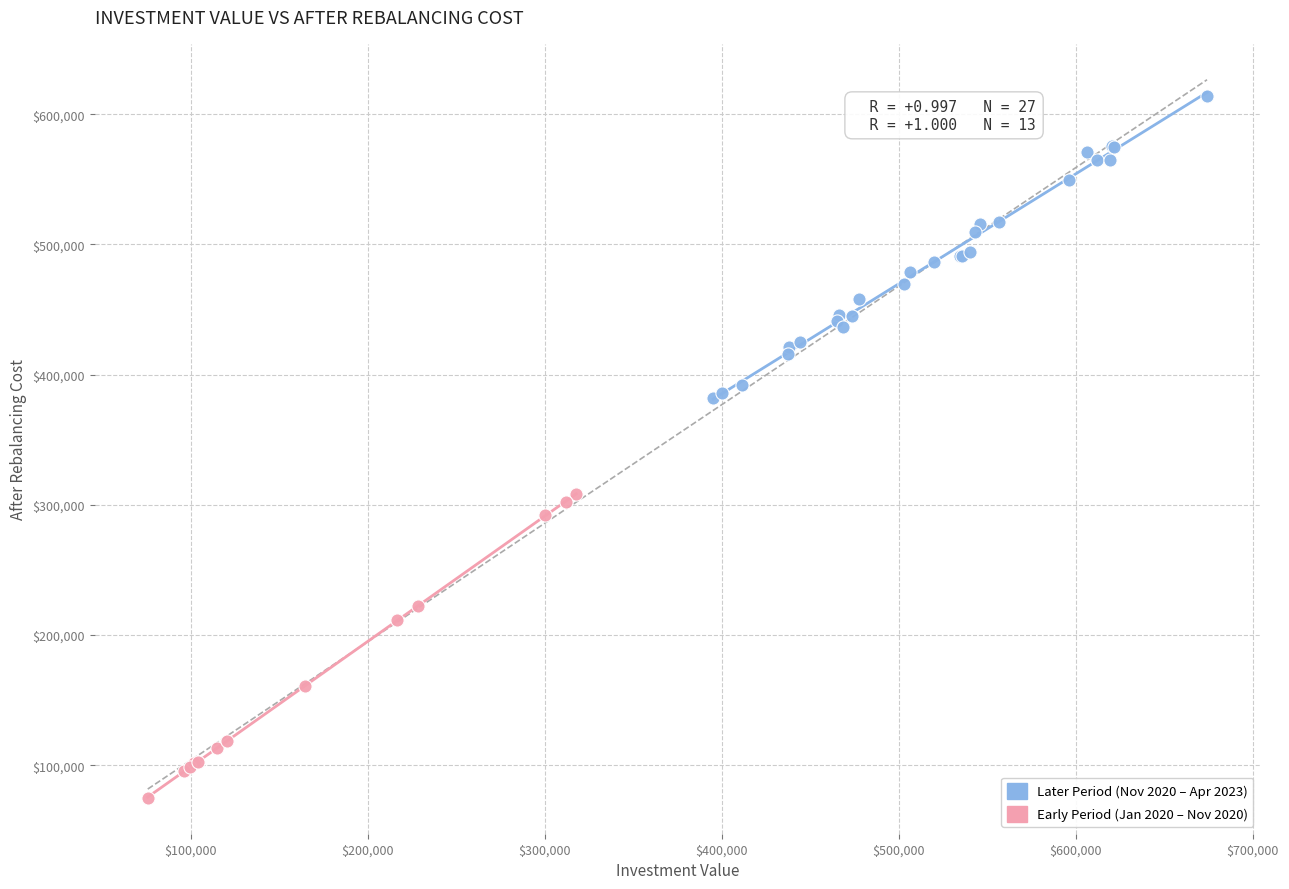

Which series contains the highest Y value?

Later Period (Nov 2020 – Apr 2023)